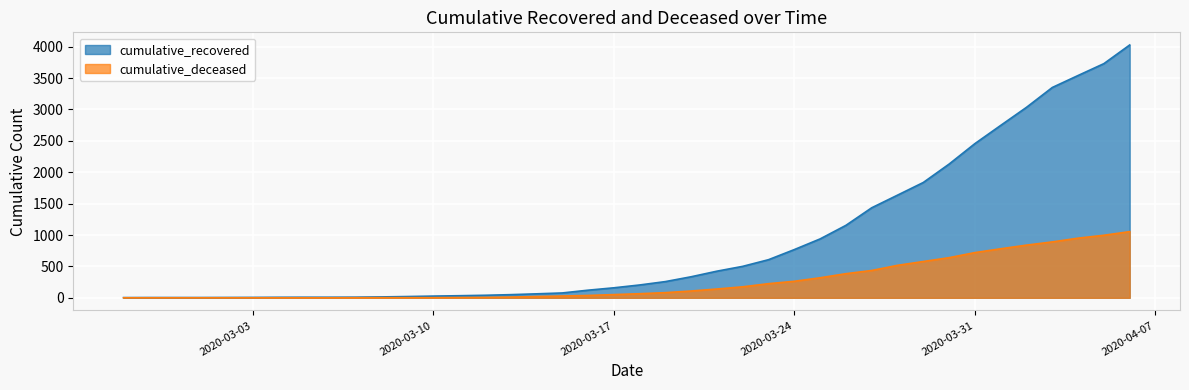

What is the difference between the highest and lowest values at 2020-03-20?

227